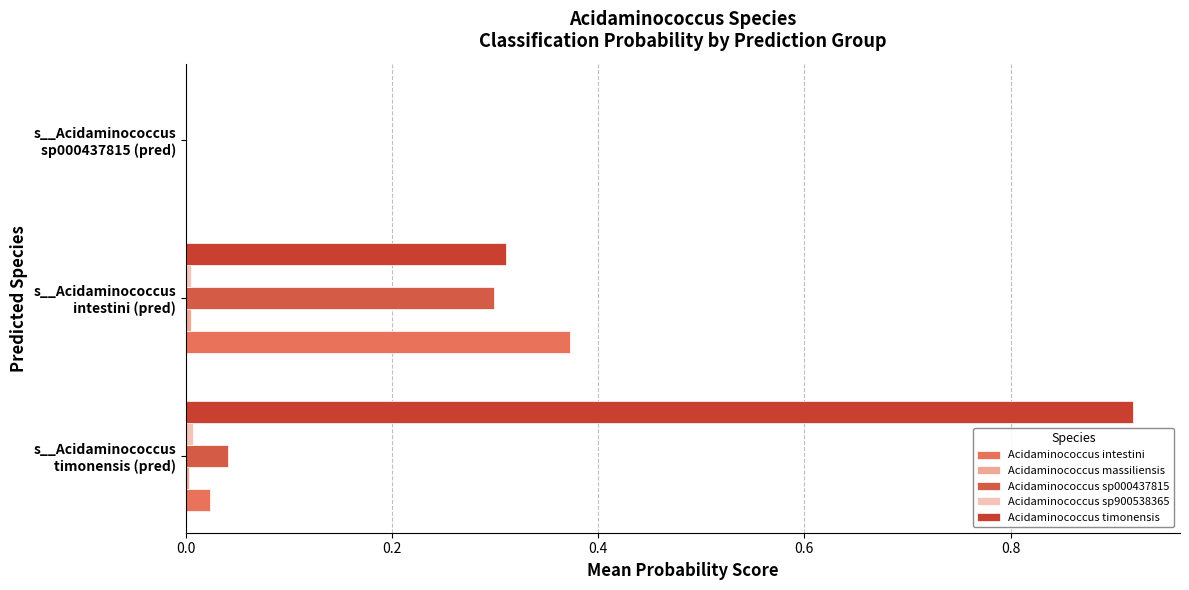

Which series has the largest total across all categories?

Acidaminococcus timonensis